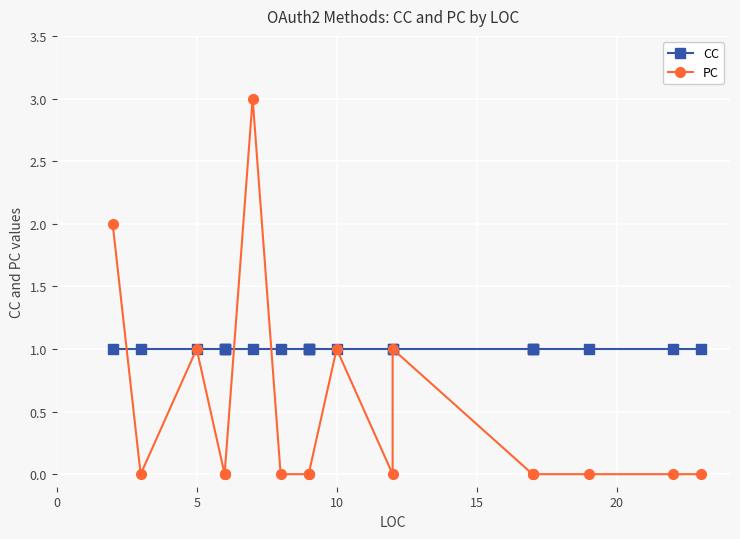

Which series has the largest total across all categories?

CC